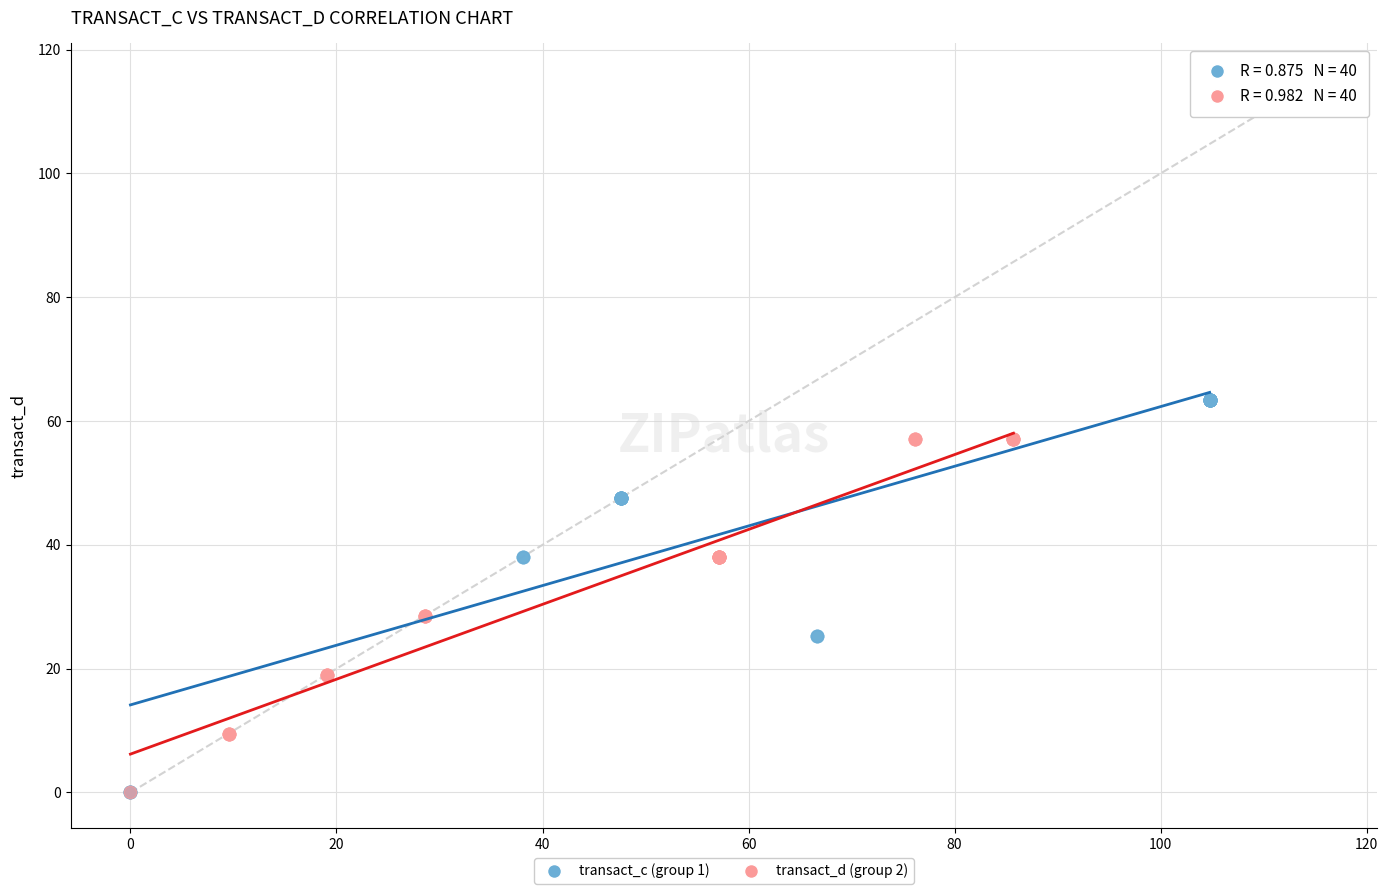

Which series reaches the maximum Y coordinate?

transact_c (group 1)